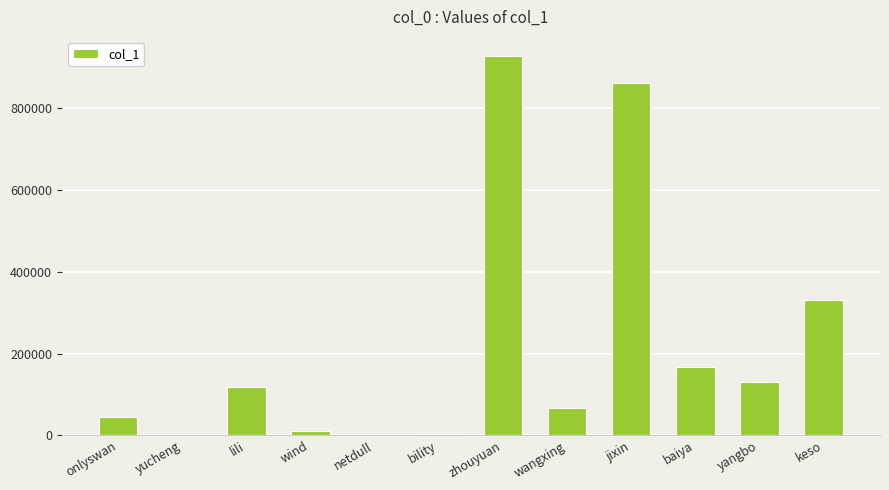

What is the sum of the values at keso and yangbo?

461457